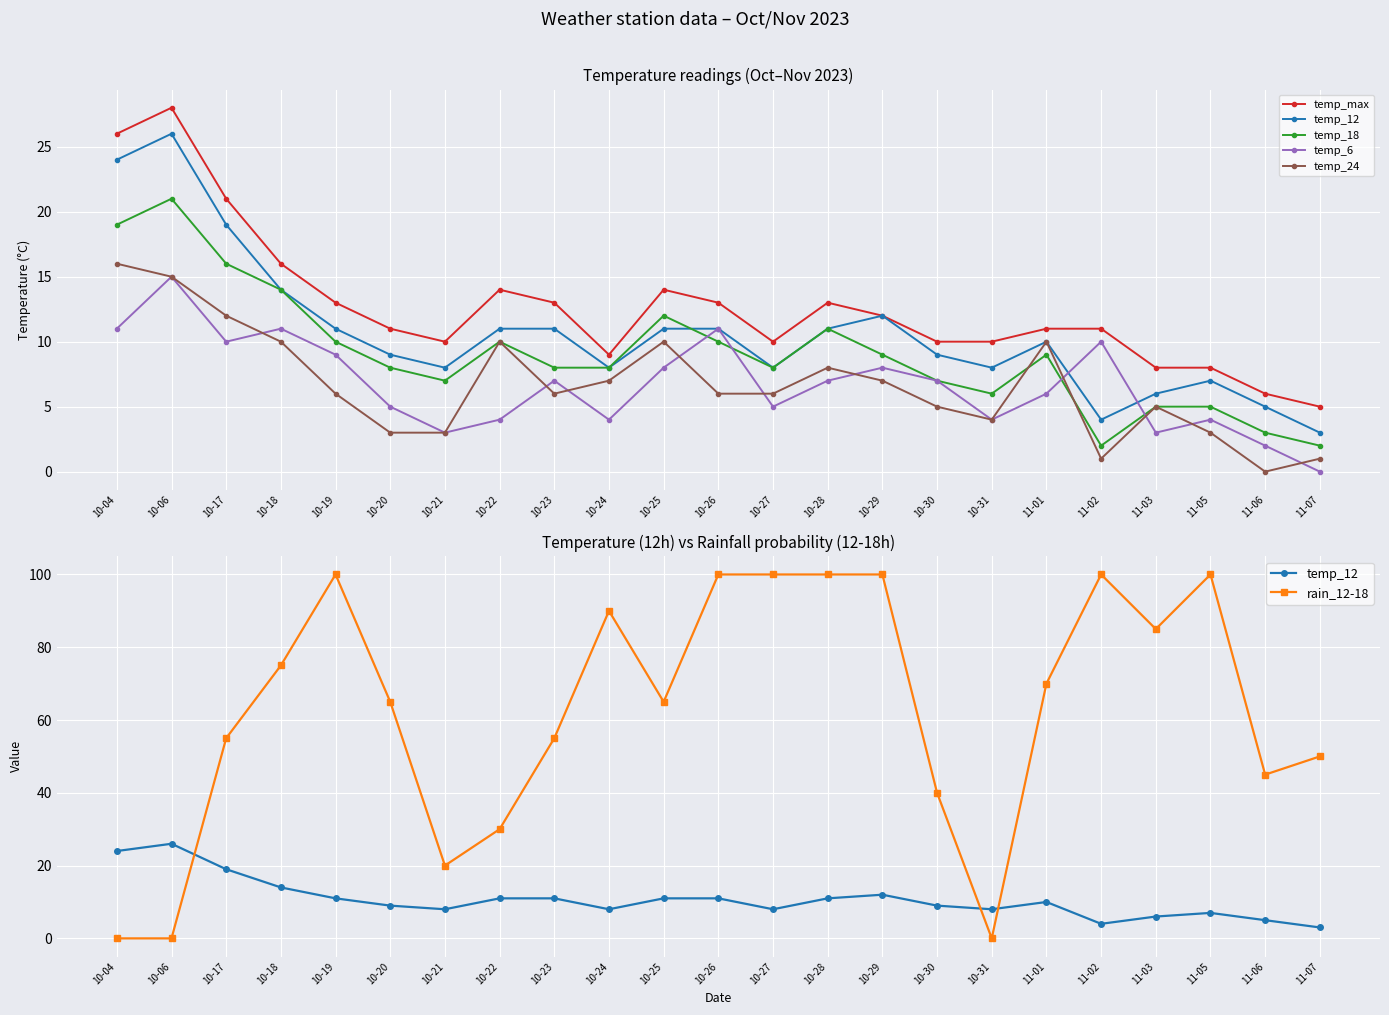

How many values in the temp_12 series are below 10?

11